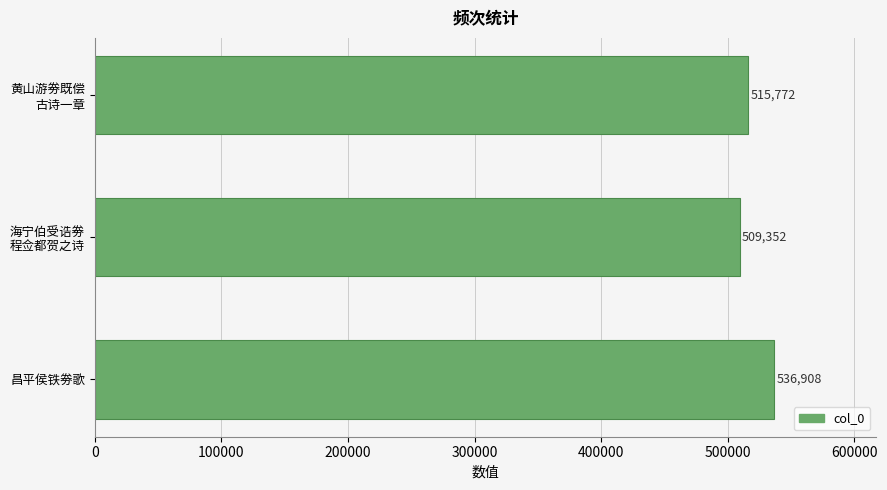

The chart shows a value of 536908 at 昌平侯铁劵歌. True or false?

True